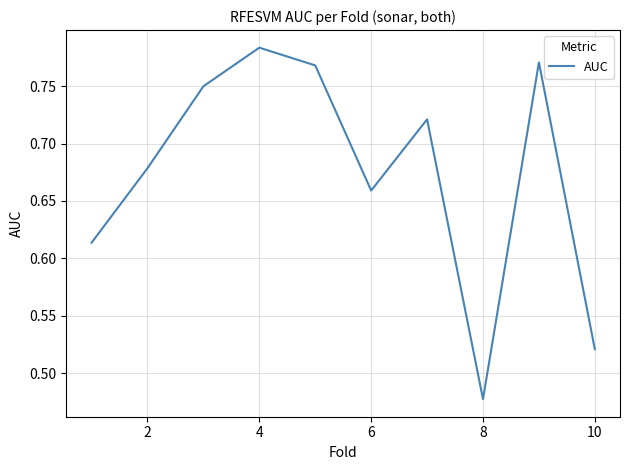

How many values are between 0 and 1?

10